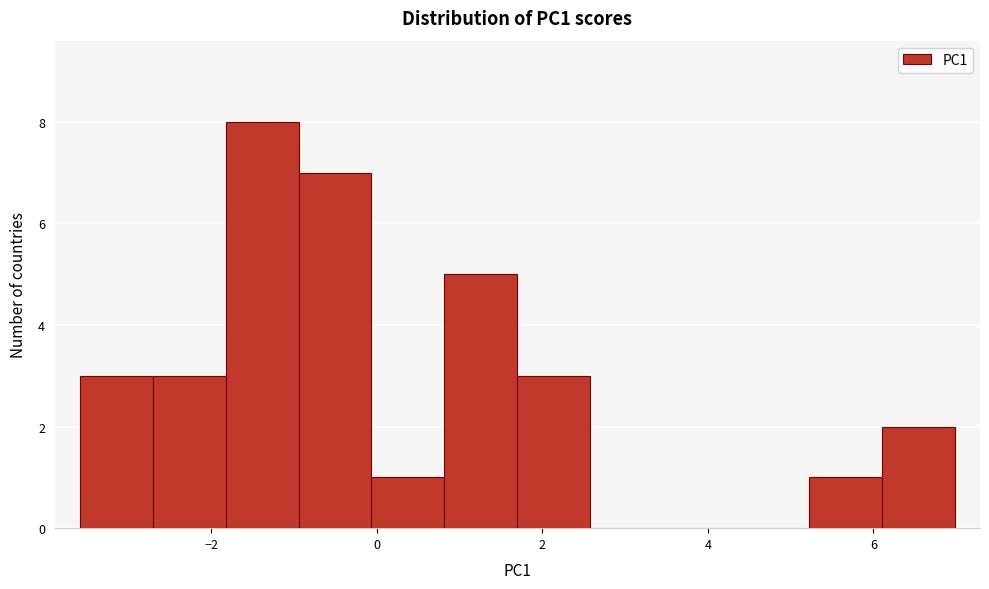

Reading left to right, transcribe this chart: for each bar, give the range it covers on the x-axis and its height. Neither the bar edges nor the heights are printed on the chart, so give them approximately, as read against the axes.

-3.6 to -2.8: 3
-2.8 to -1.8: 3
-1.8 to -1.0: 8
-1.0 to 0.0: 7
0.0 to 0.8: 1
0.8 to 1.6: 5
1.6 to 2.6: 3
2.6 to 3.4: 0
3.4 to 4.4: 0
4.4 to 5.2: 0
5.2 to 6.2: 1
6.2 to 7.0: 2